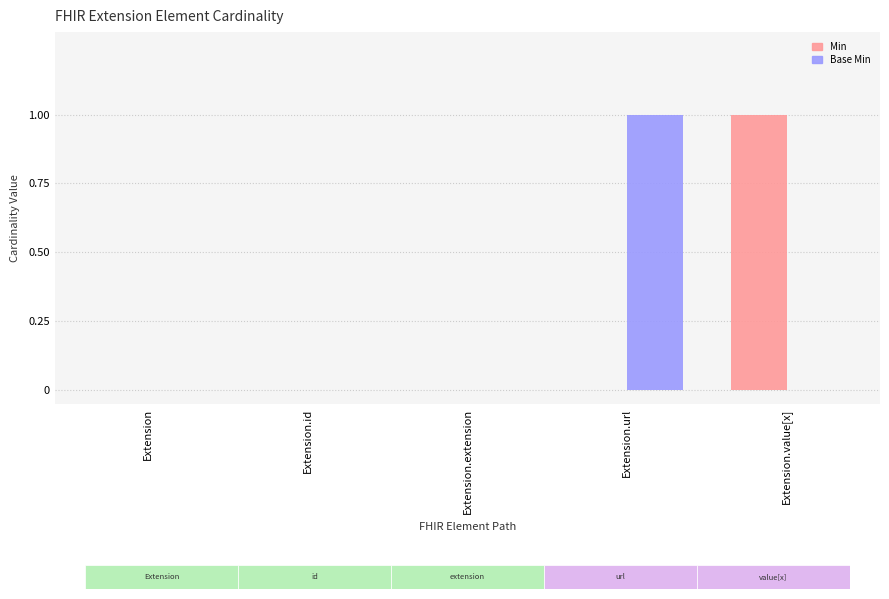

Between Extension.id and Extension.value[x], which series saw the biggest shift?

Min